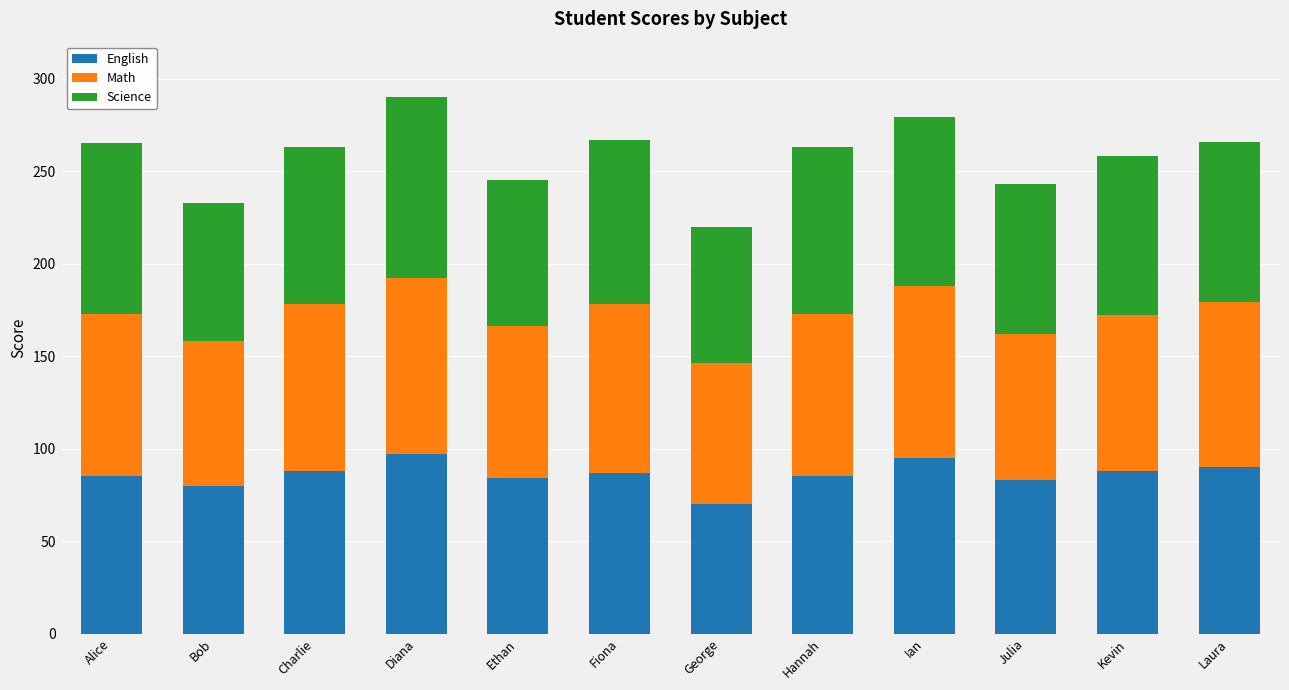

What is the maximum value for English?

97